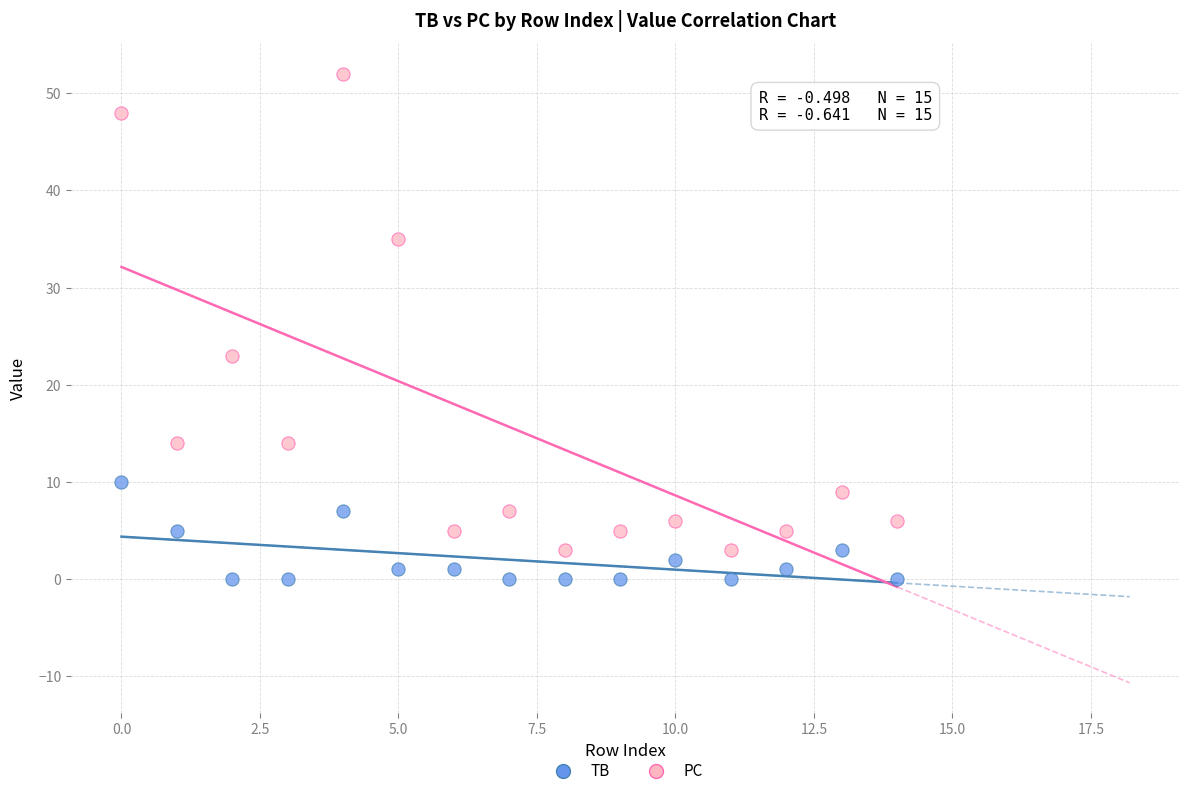

Across all data points, what is the range of Y values (max minus min)?

52